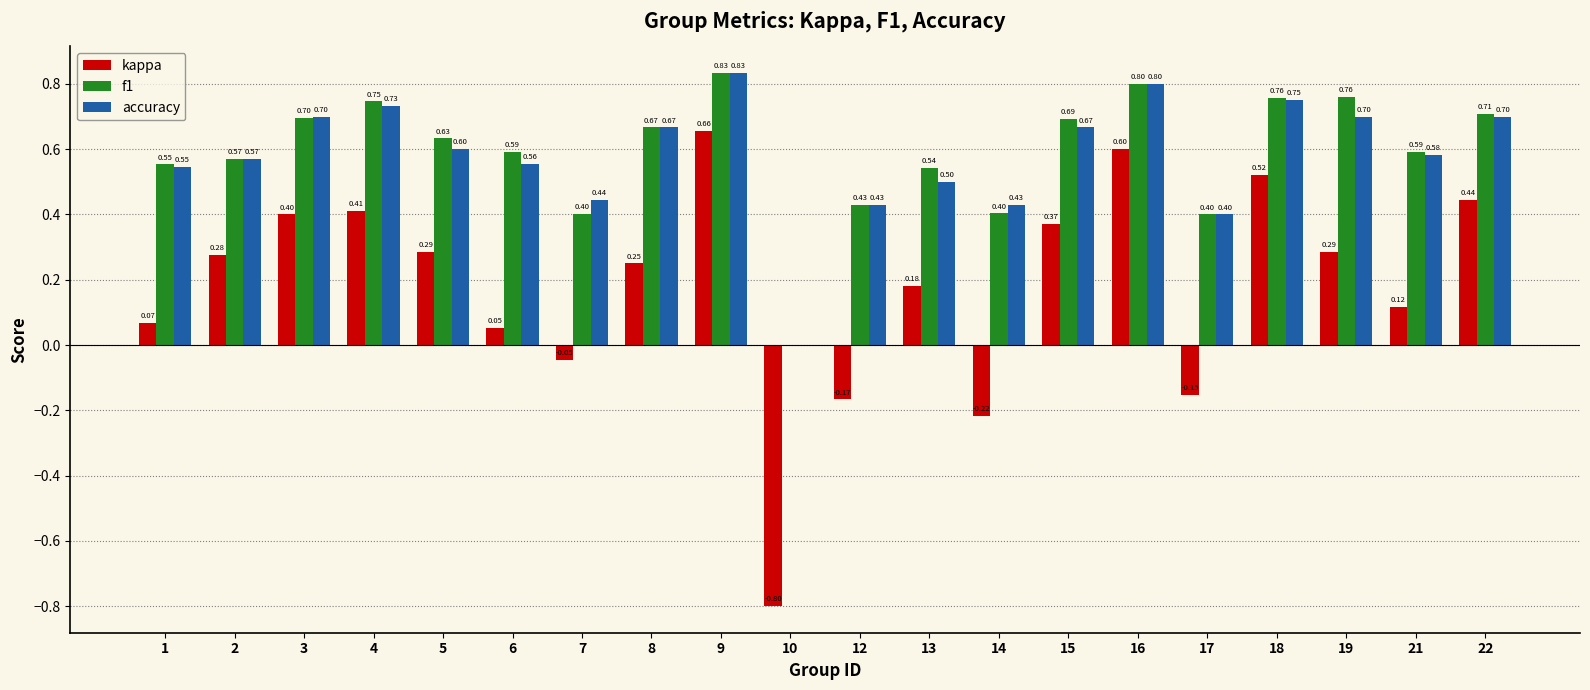

What is the greatest value displayed?

0.8